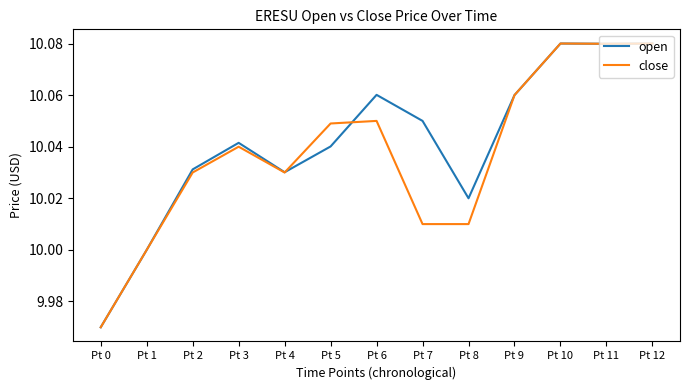

Between Pt 2 and Pt 6, which series saw the biggest shift?

open